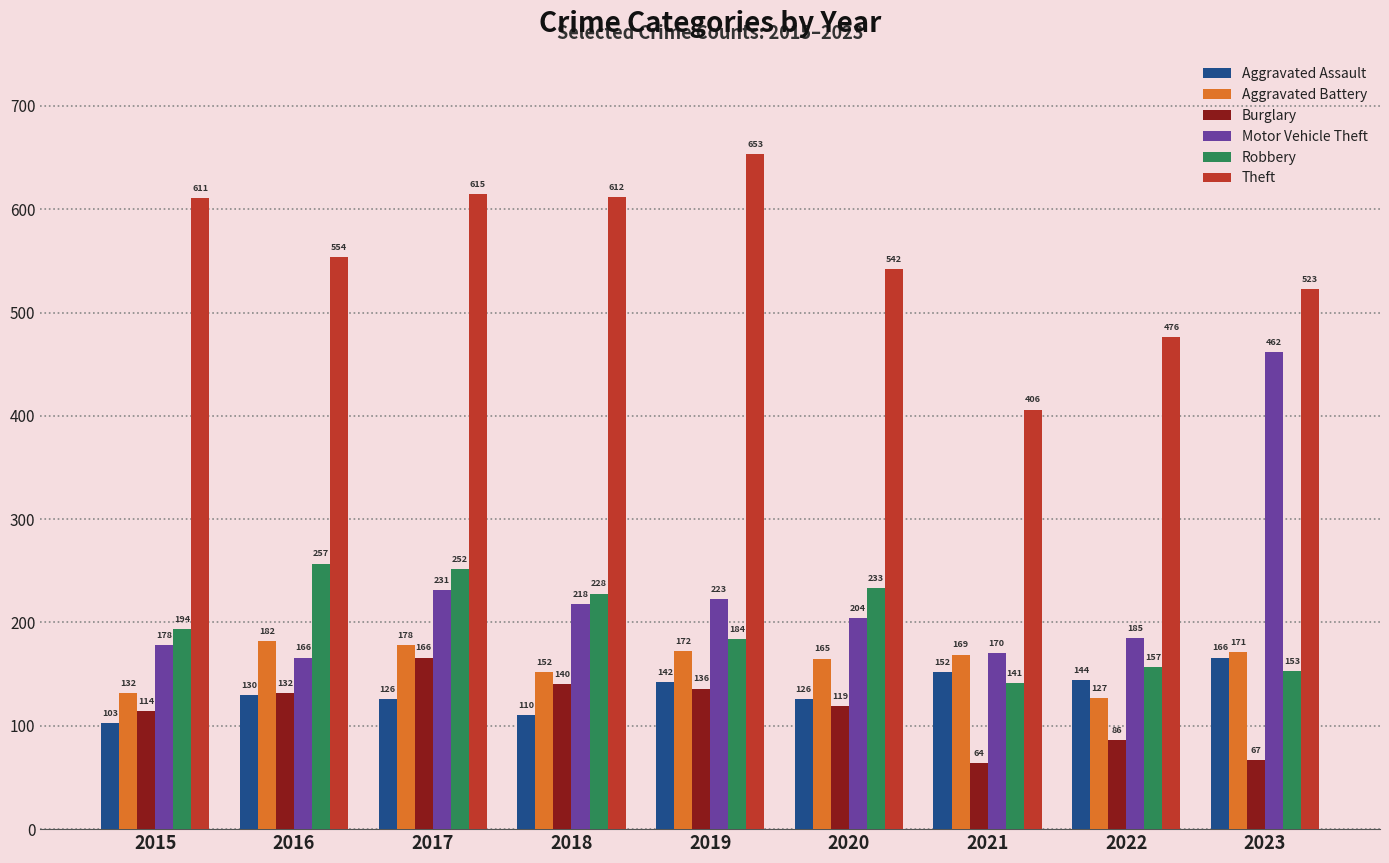

Which series has the largest total across all categories?

Theft